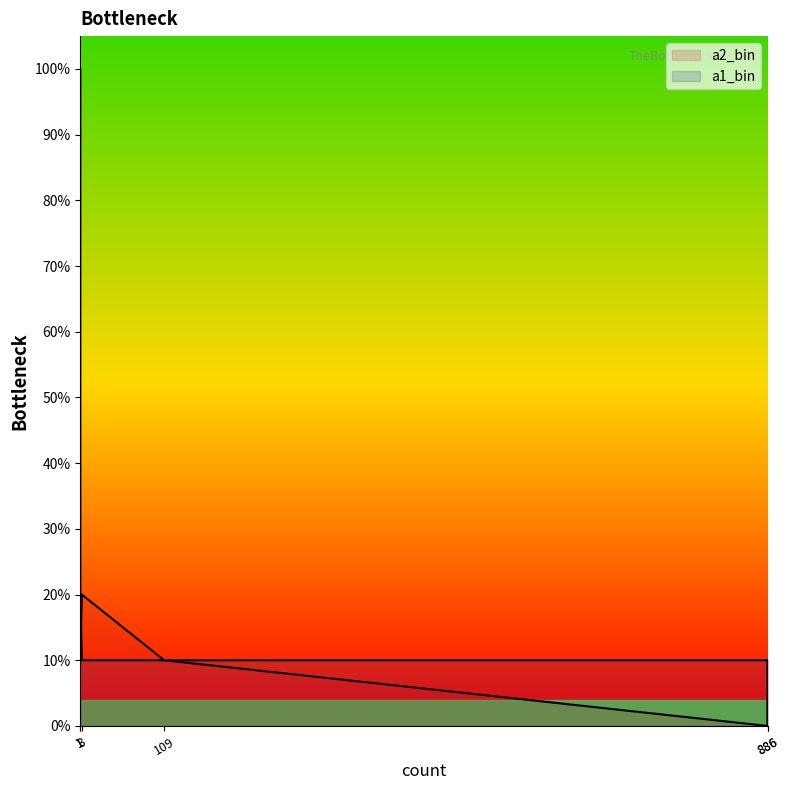

How many a2_bin values are between 1 and 2?

4